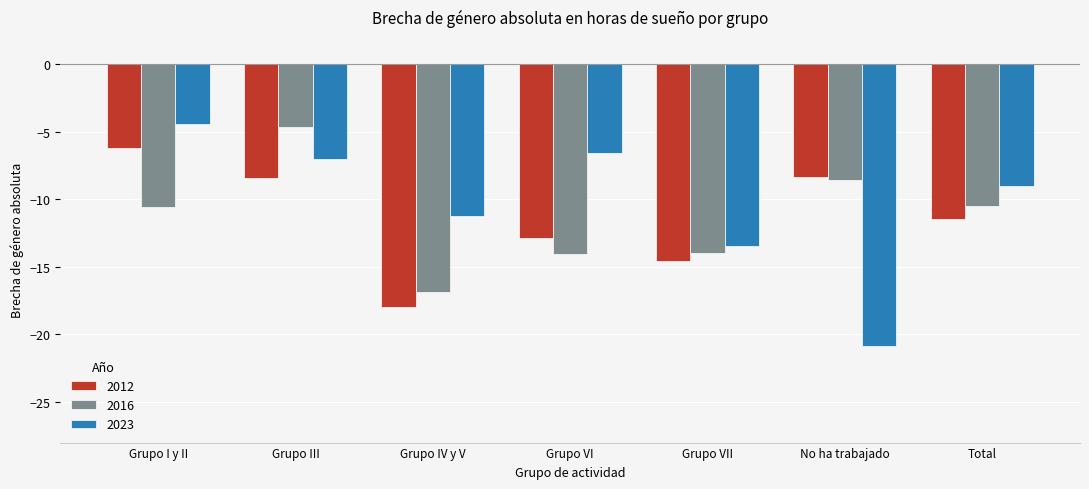

Is it true that 2023 equals -9.0 at Total?

True